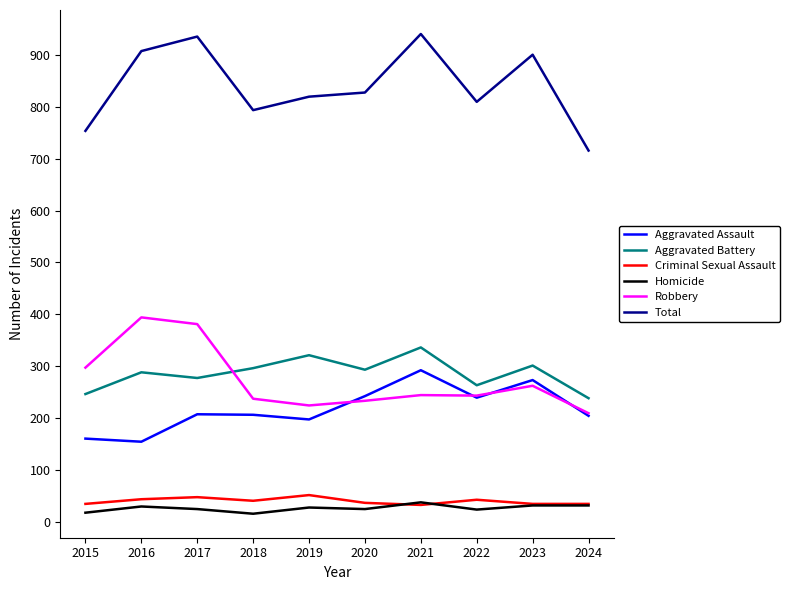

Is it true that Robbery equals 244 at 2021?

True